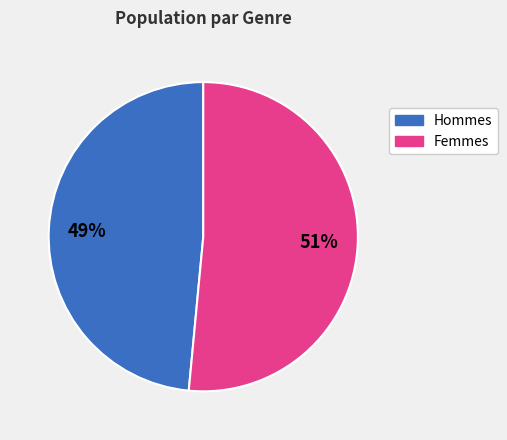

Is there any slice that represents more than half of the pie?

Yes